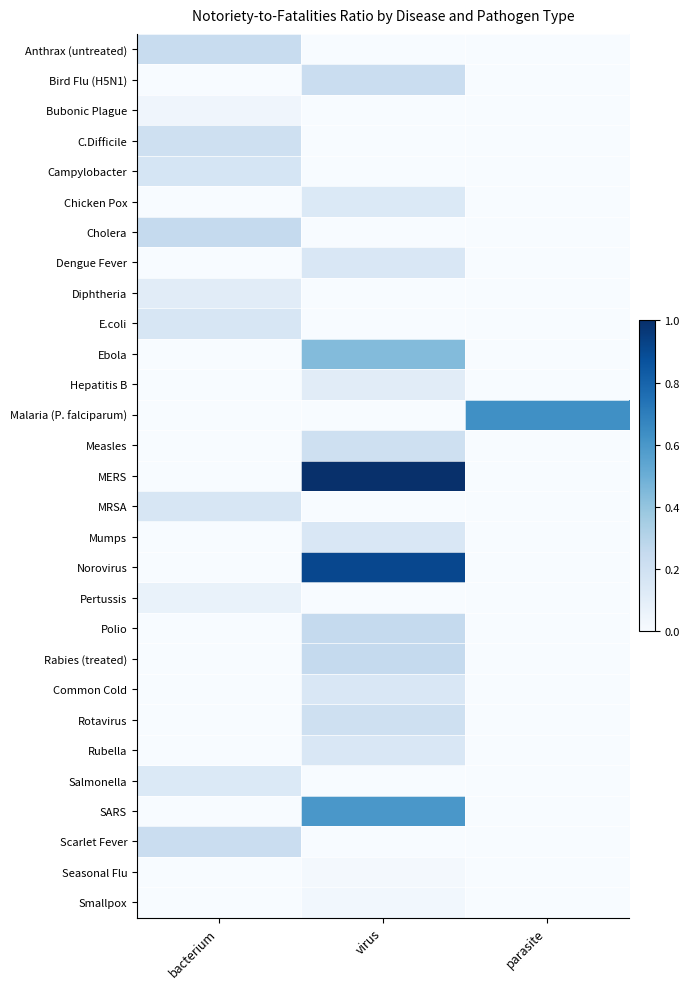

Reading left to right, what are all the values shown in this chart?

Anthrax (untreated): bacterium=0.2	virus=0.0	parasite=0.0
Bird Flu (H5N1): bacterium=0.0	virus=0.2	parasite=0.0
Bubonic Plague: bacterium=0.0	virus=0.0	parasite=0.0
C.Difficile: bacterium=0.2	virus=0.0	parasite=0.0
Campylobacter: bacterium=0.2	virus=0.0	parasite=0.0
Chicken Pox: bacterium=0.0	virus=0.1	parasite=0.0
Cholera: bacterium=0.2	virus=0.0	parasite=0.0
Dengue Fever: bacterium=0.0	virus=0.1	parasite=0.0
Diphtheria: bacterium=0.1	virus=0.0	parasite=0.0
E.coli: bacterium=0.2	virus=0.0	parasite=0.0
Ebola: bacterium=0.0	virus=0.4	parasite=0.0
Hepatitis B: bacterium=0.0	virus=0.1	parasite=0.0
Malaria (P. falciparum): bacterium=0.0	virus=0.0	parasite=0.6
Measles: bacterium=0.0	virus=0.2	parasite=0.0
MERS: bacterium=0.0	virus=1.0	parasite=0.0
MRSA: bacterium=0.2	virus=0.0	parasite=0.0
Mumps: bacterium=0.0	virus=0.1	parasite=0.0
Norovirus: bacterium=0.0	virus=0.9	parasite=0.0
Pertussis: bacterium=0.1	virus=0.0	parasite=0.0
Polio: bacterium=0.0	virus=0.2	parasite=0.0
Rabies (treated): bacterium=0.0	virus=0.2	parasite=0.0
Common Cold: bacterium=0.0	virus=0.1	parasite=0.0
Rotavirus: bacterium=0.0	virus=0.2	parasite=0.0
Rubella: bacterium=0.0	virus=0.1	parasite=0.0
Salmonella: bacterium=0.1	virus=0.0	parasite=0.0
SARS: bacterium=0.0	virus=0.6	parasite=0.0
Scarlet Fever: bacterium=0.2	virus=0.0	parasite=0.0
Seasonal Flu: bacterium=0.0	virus=0.0	parasite=0.0
Smallpox: bacterium=0.0	virus=0.0	parasite=0.0